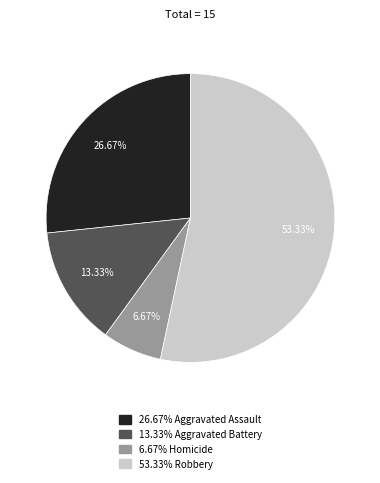

How many slices are in this pie chart?

4